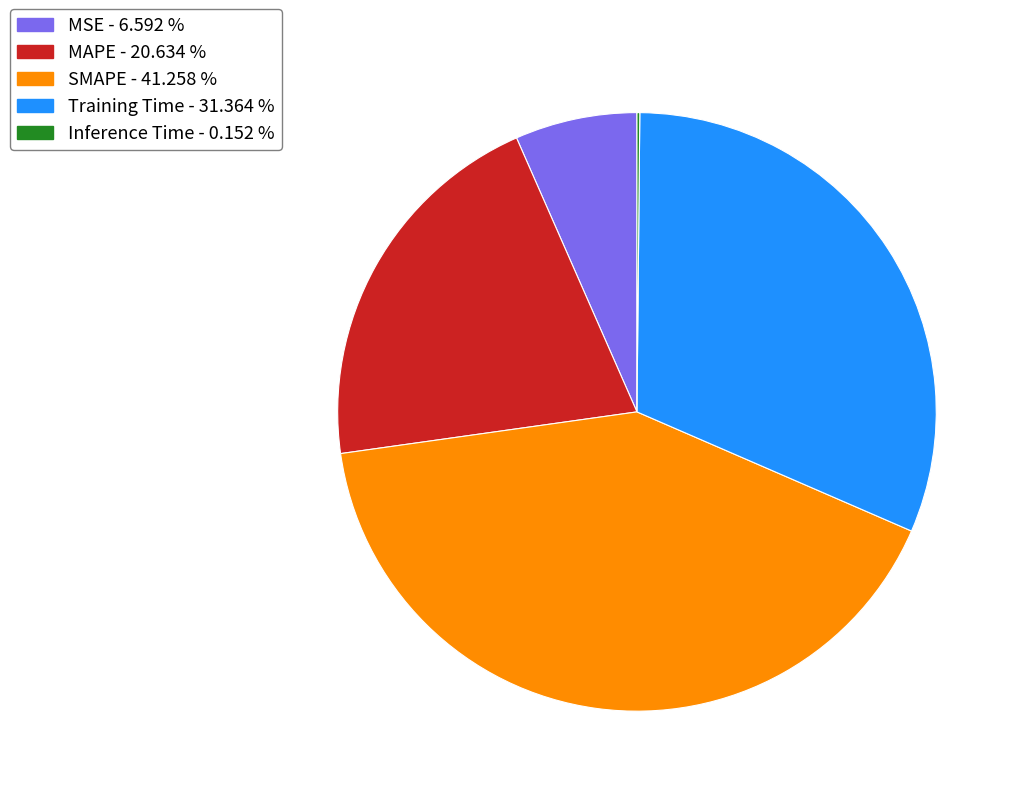

What is the largest slice in the pie chart?

SMAPE